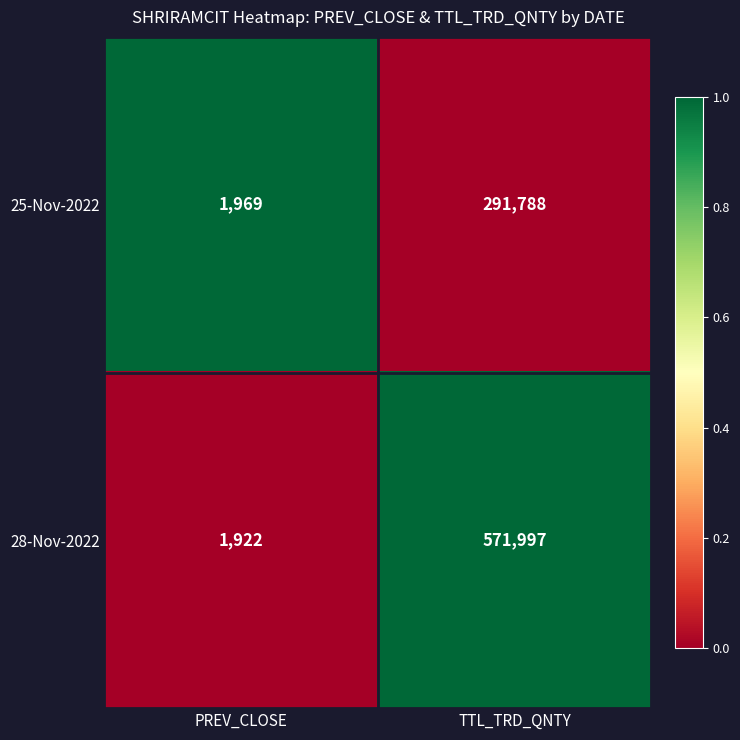

Reading left to right, what are all the values shown in this chart?

25-Nov-2022: 1969	291788
28-Nov-2022: 1922	571997